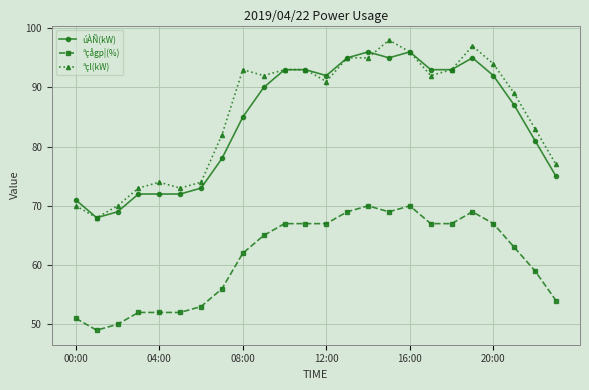

True or false: úÀÑ(kW) and ªçågp¦(%) intersect in this chart.

False